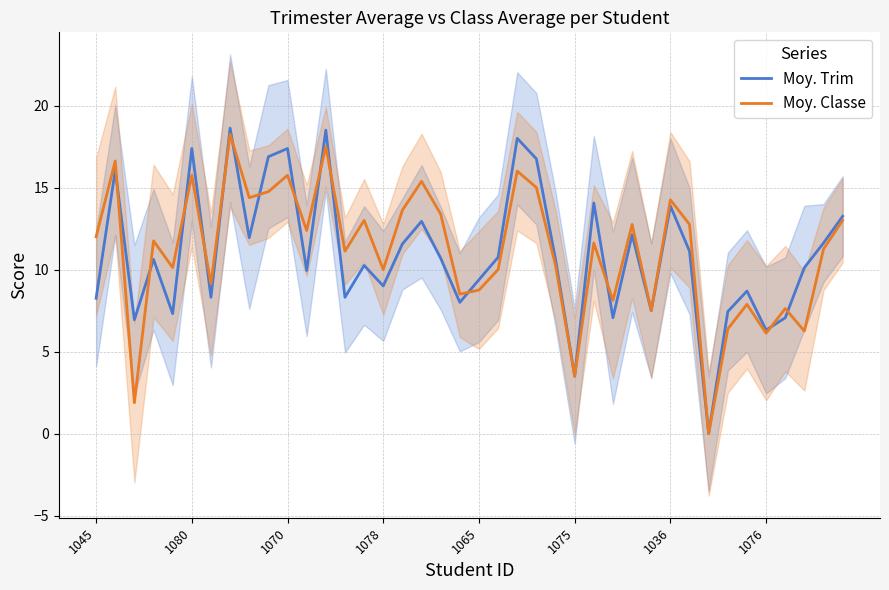

How many intersections are there between Moy. Trim and Moy. Classe?

14